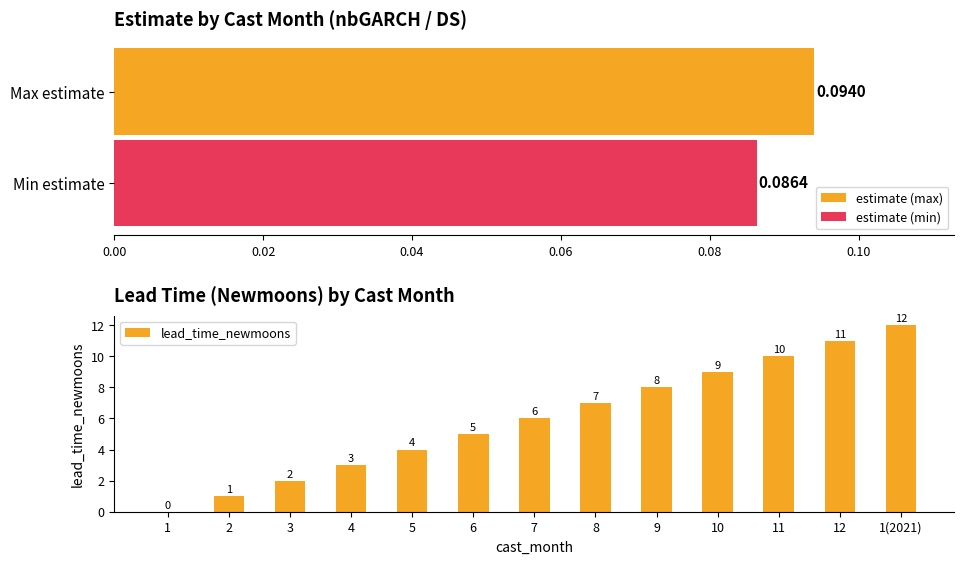

Where is lead_time_newmoons nearest to the value 6?

7